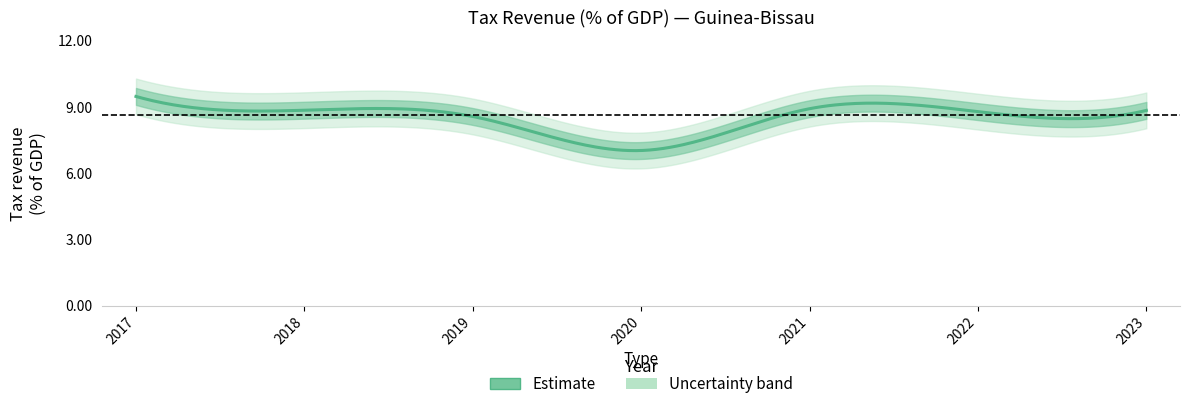

Between 2019 and 2020, which is larger?

2019